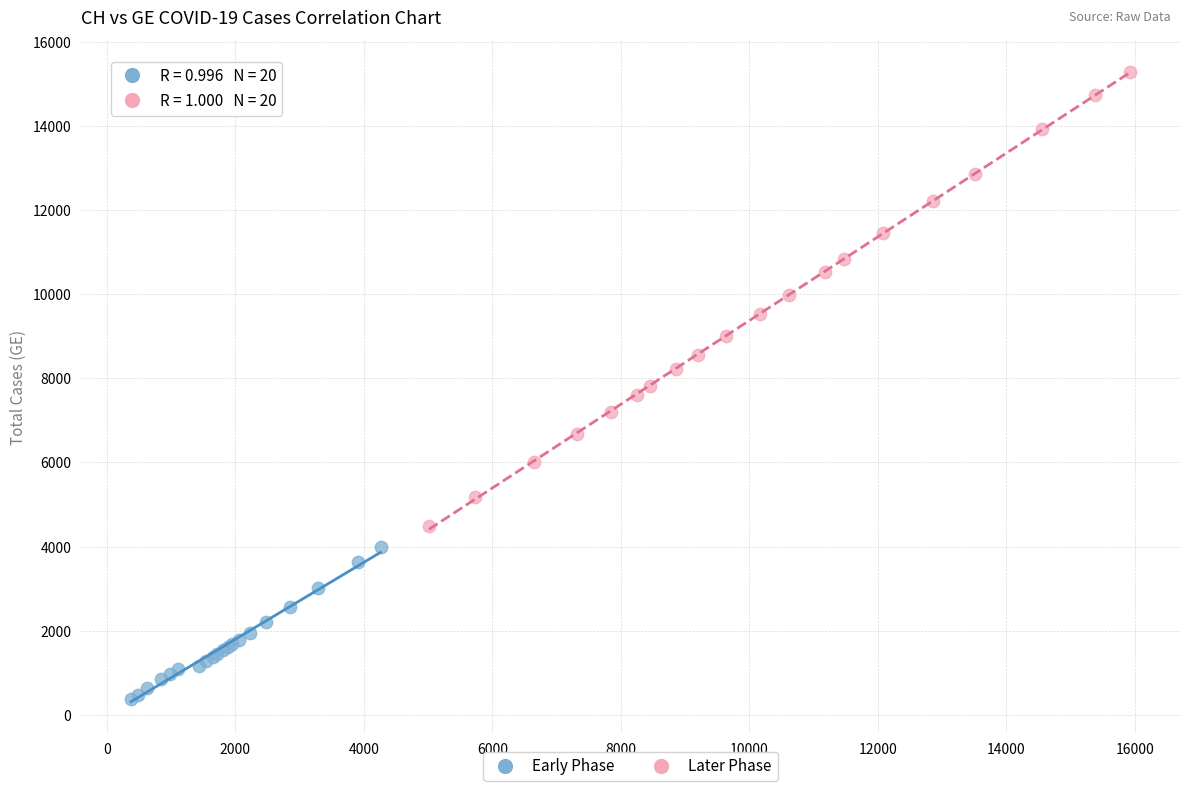

Which series reaches the minimum Y coordinate?

Early Phase